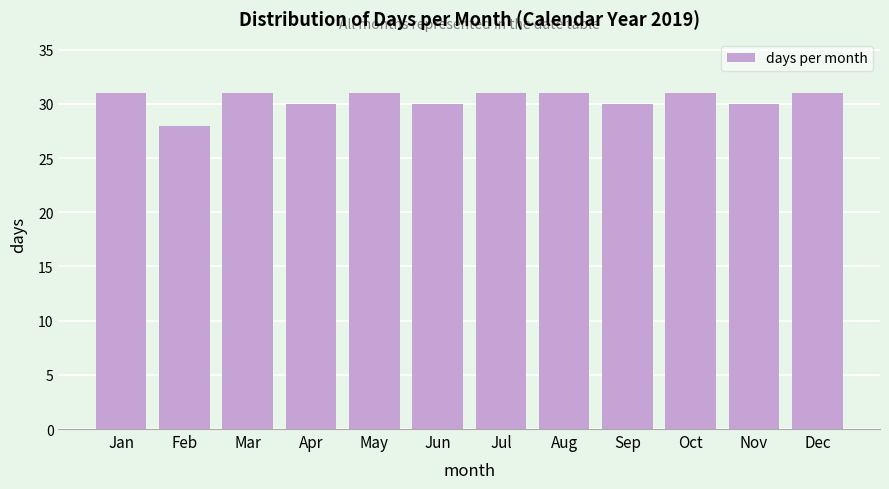

Reading left to right, list all the values displayed in this chart.

31	28	31	30	31	30	31	31	30	31	30	31